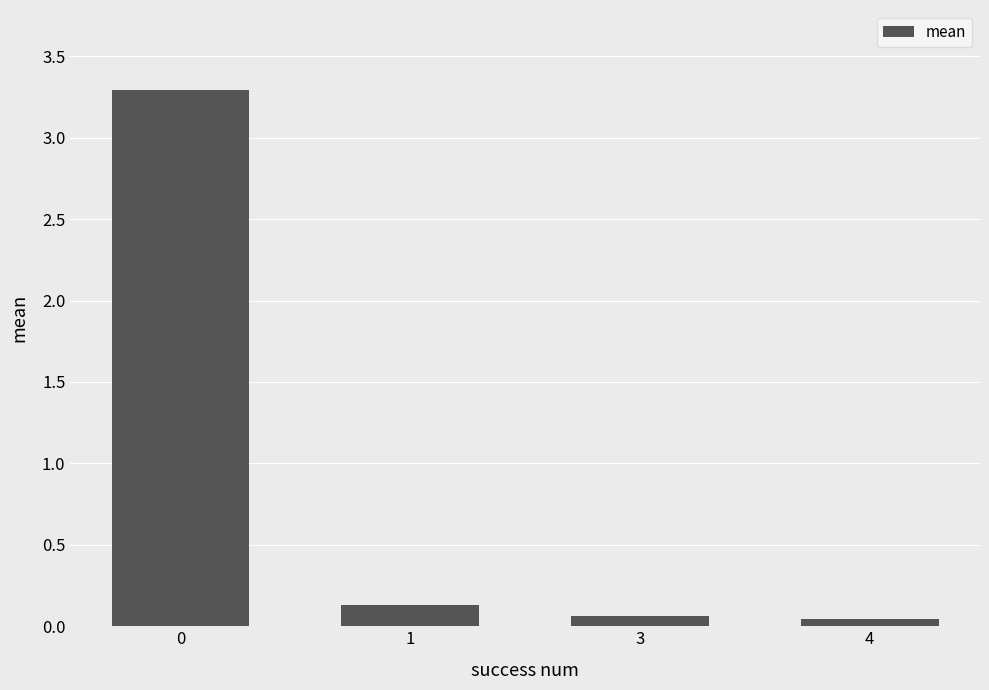

What is the sum of all values?

3.5